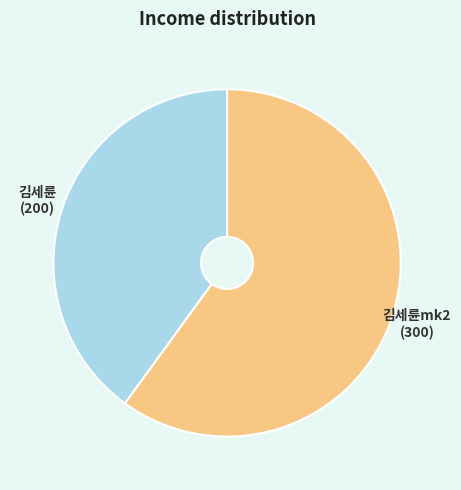

Is there any slice that represents more than half of the pie?

Yes